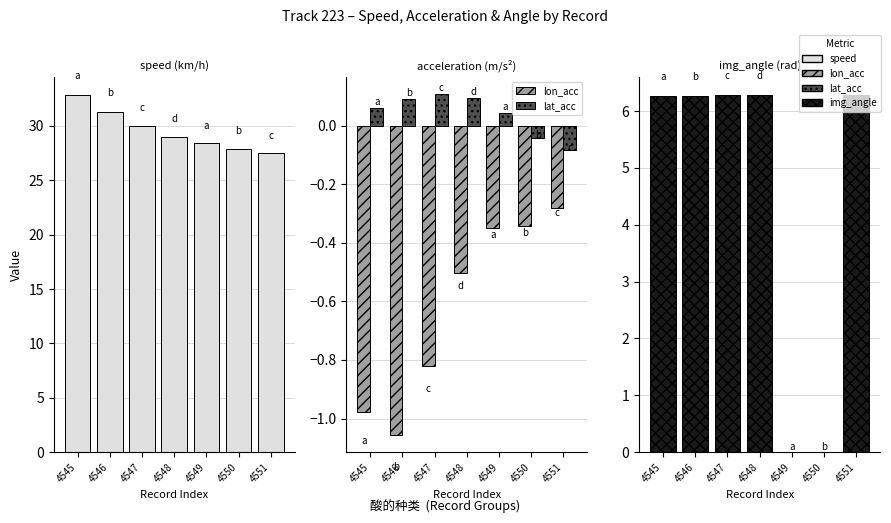

Which label corresponds to the smallest value in the chart?

4546